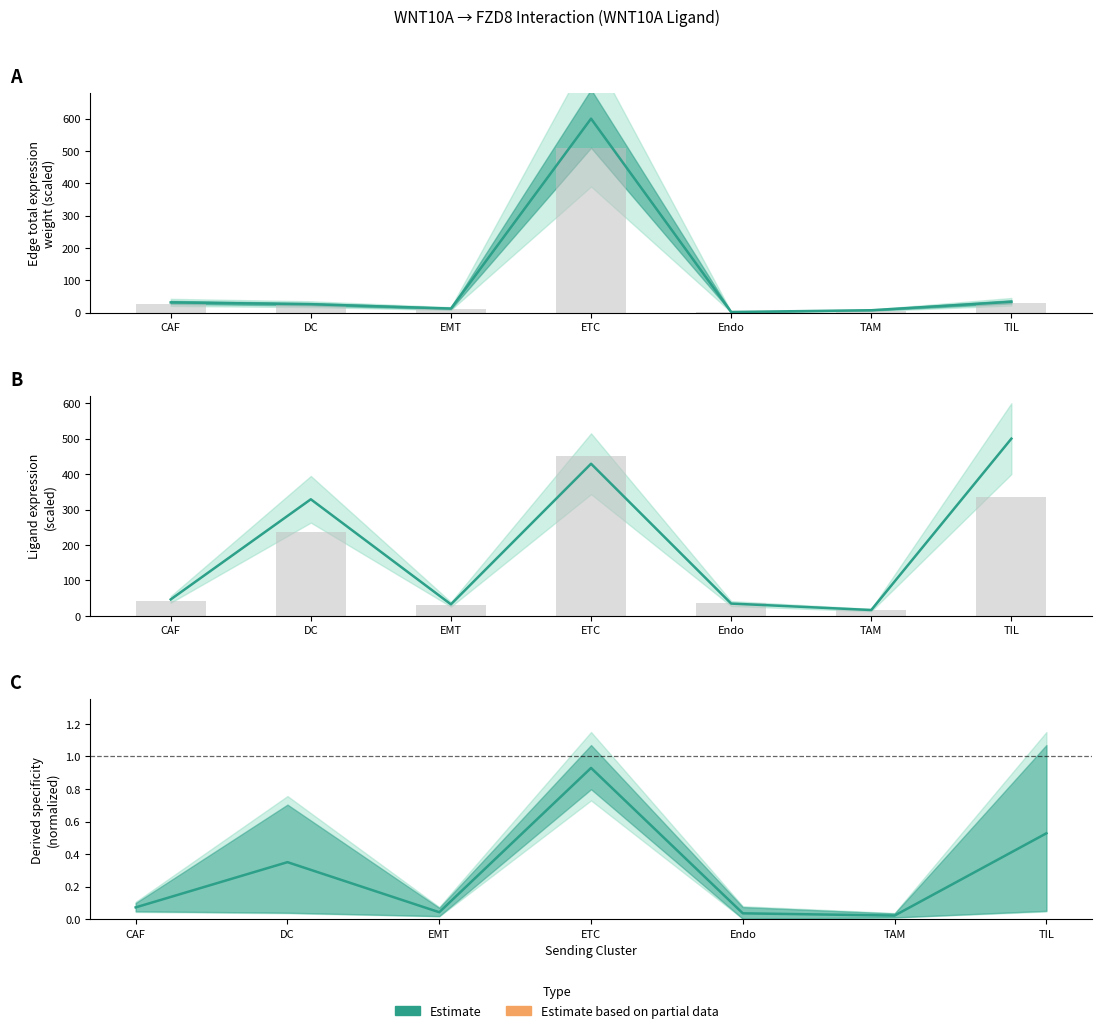

Which category has the highest value in the Ligand average expression value series?

TIL